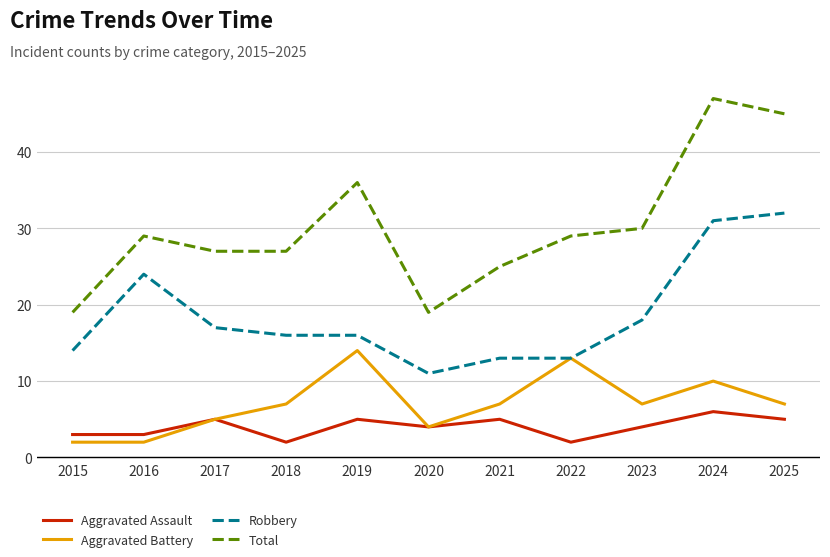

What are all the series names shown in the legend?

Aggravated Assault, Aggravated Battery, Robbery, Total